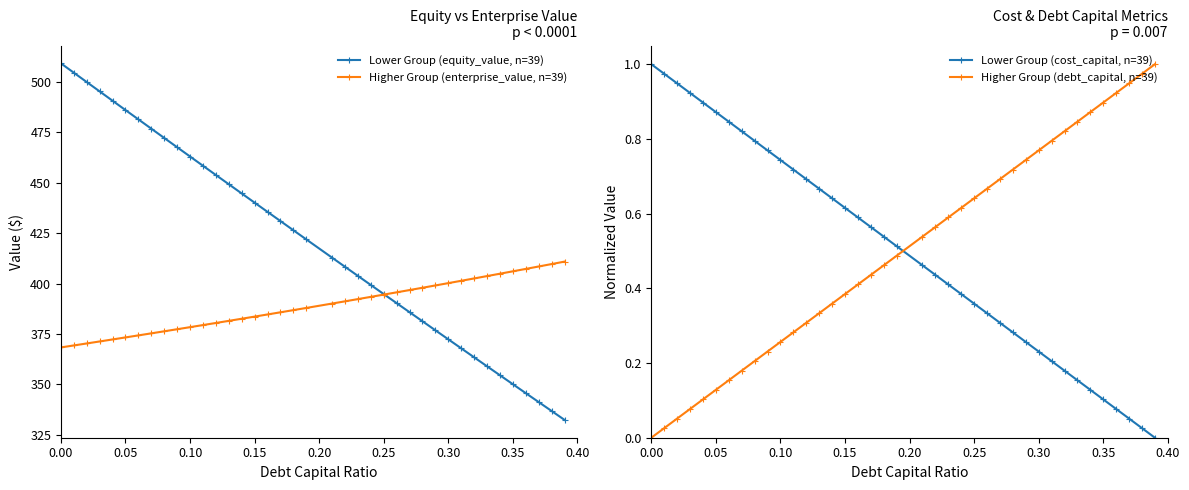

Is it true that Lower Group (equity_value, n=39) equals 801.4 at 0.00?

False